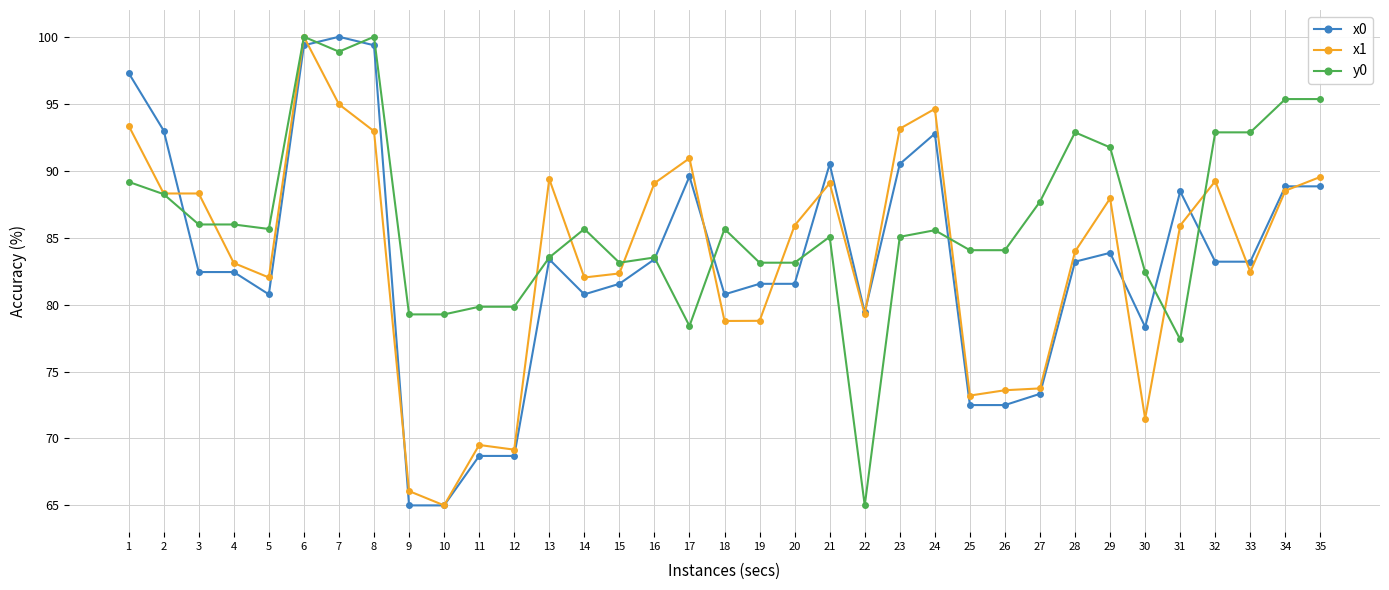

What is the value of the y0 point at the 35th from the left?

95.3